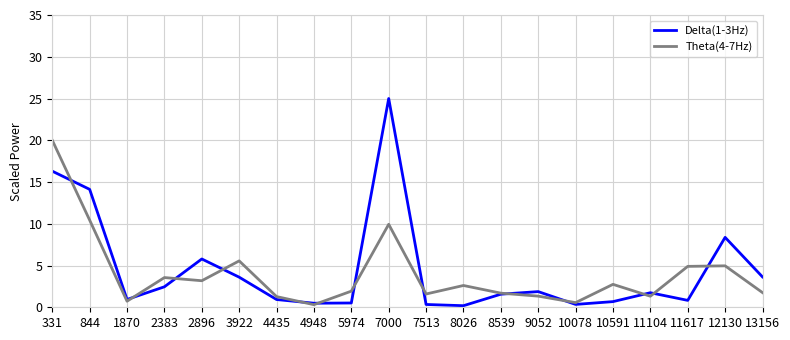

List the series in order of their overall mean, lowest first.

Theta(4-7Hz), Delta(1-3Hz)